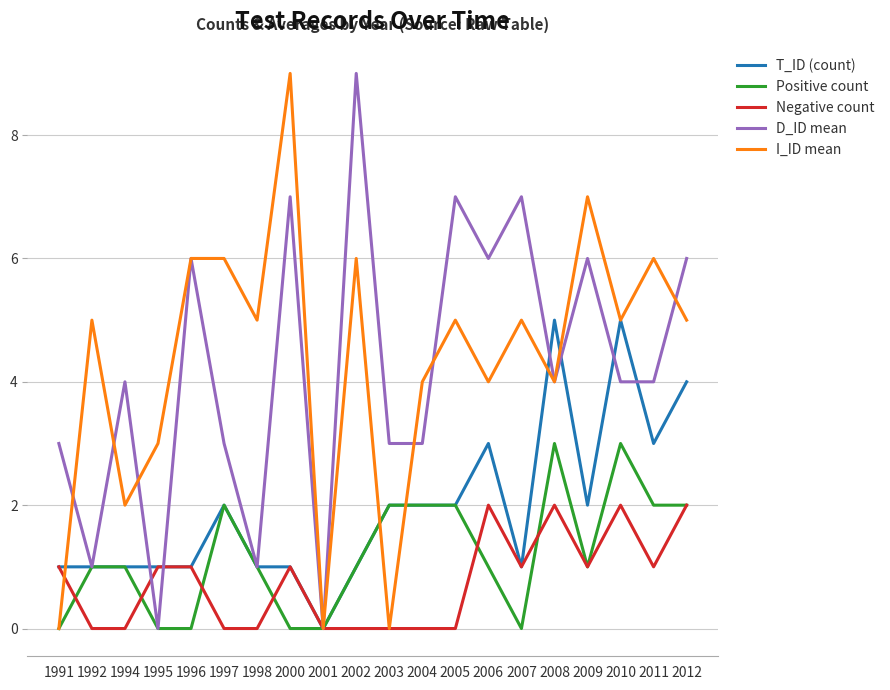

What is the sum of the D_ID mean values at 2000 and 1995?

7